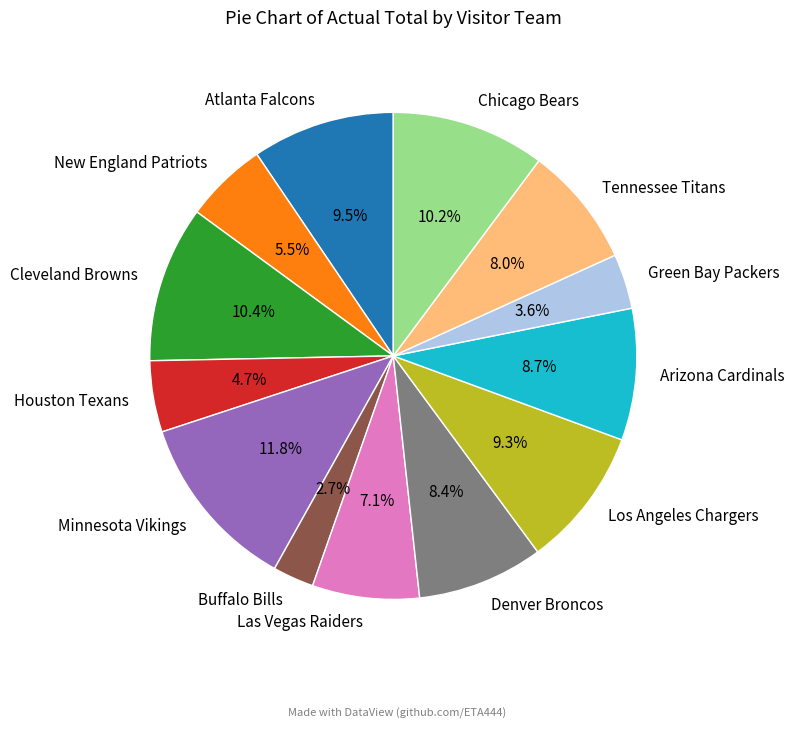

How many slices are in this pie chart?

13